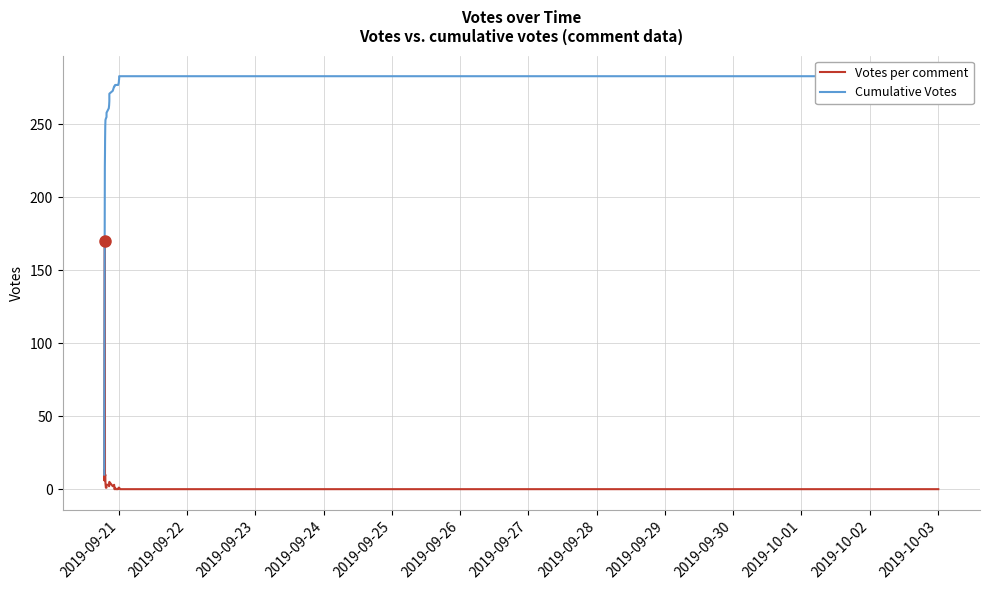

Which category has the lowest value in the Cumulative Votes series?

2019-09-21